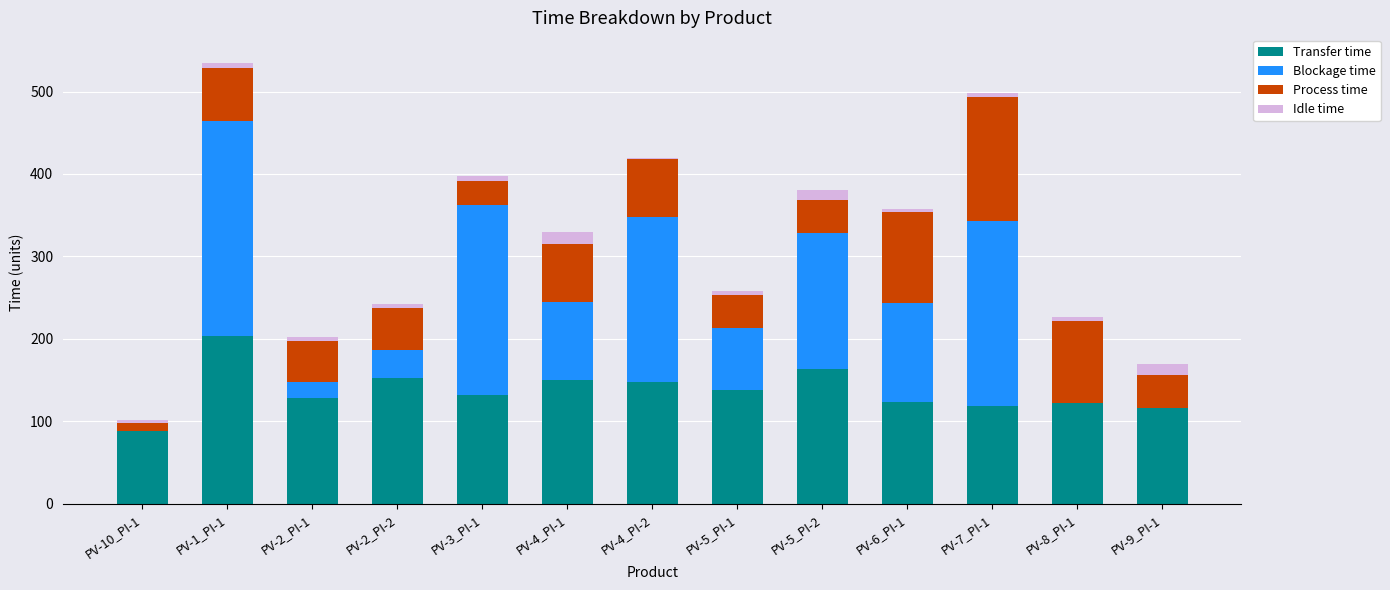

What are all the series names shown in the legend?

Transfer time, Blockage time, Process time, Idle time